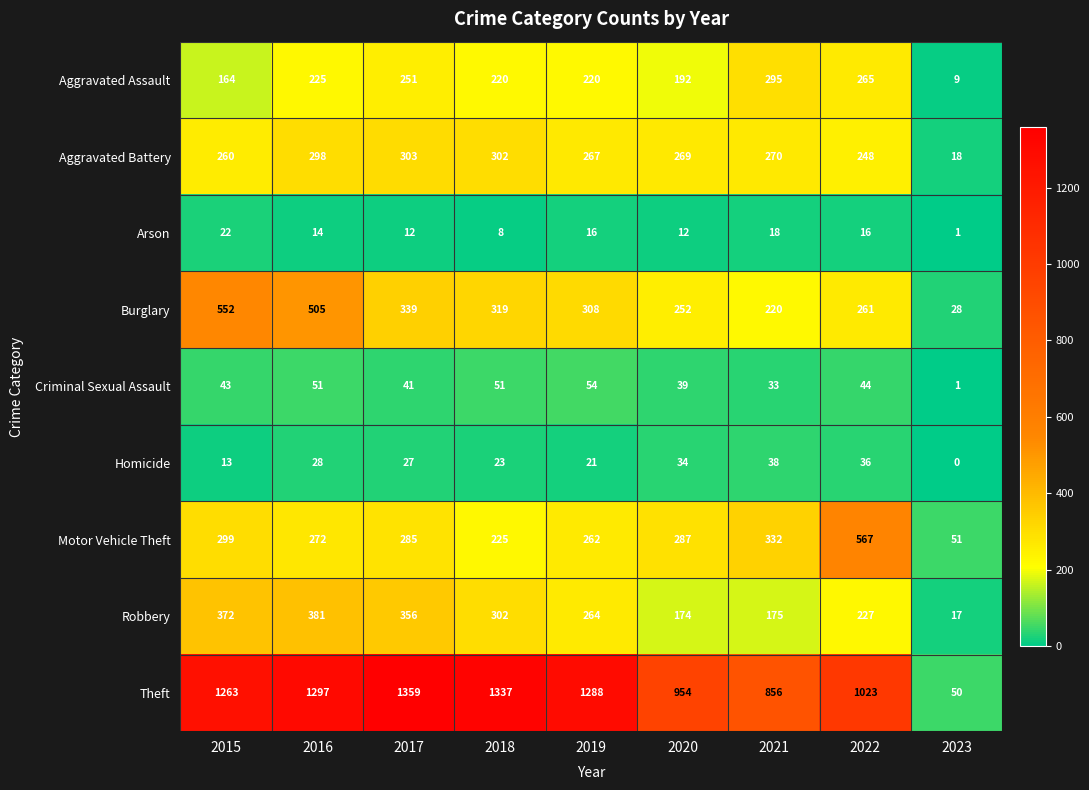

True or false: Burglary has a value of 261 at 2022.

True